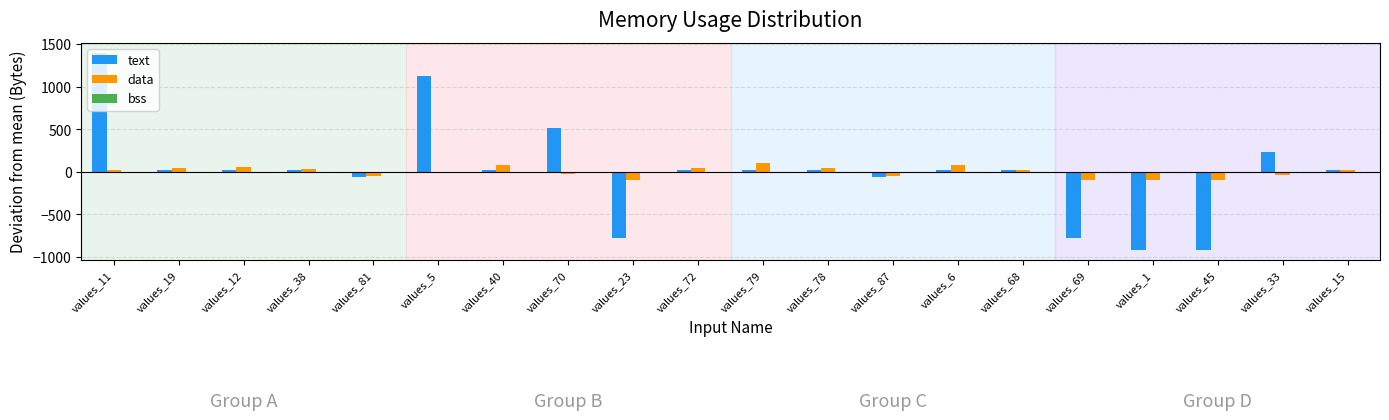

What is the total value across all series at values_45?

-1022.8